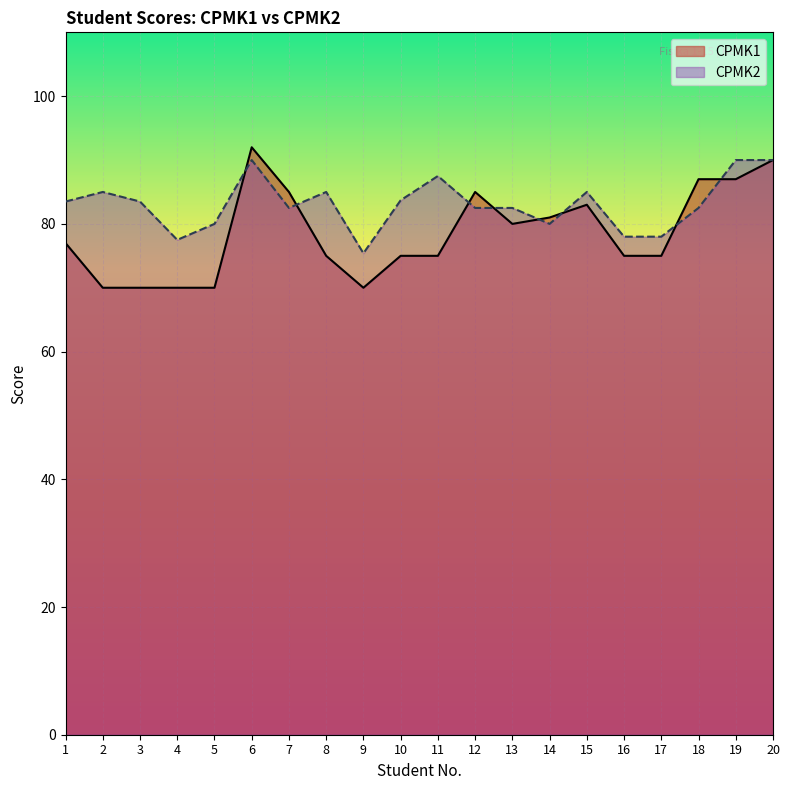

Is it true that CPMK2 line equals 21.2 at 9?

False